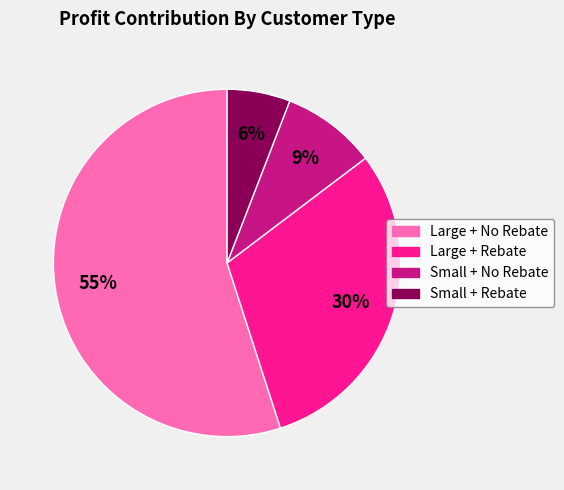

What percentage is the Small + Rebate slice, to the nearest percent?

6%